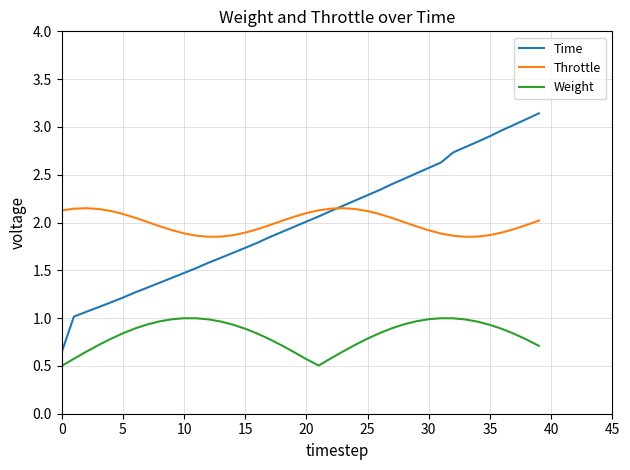

List the series in order of their peak value, lowest first.

Weight, Throttle, Time